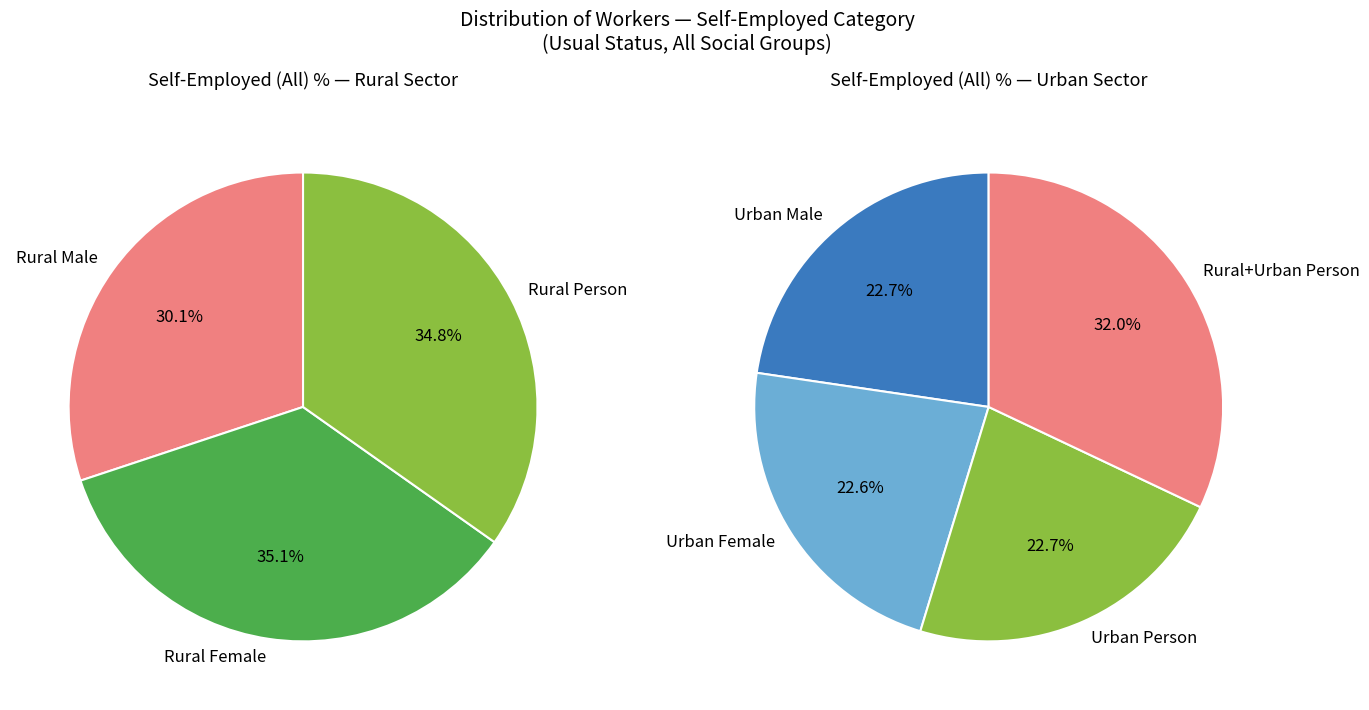

Does Urban Female represent more than half of the total?

No